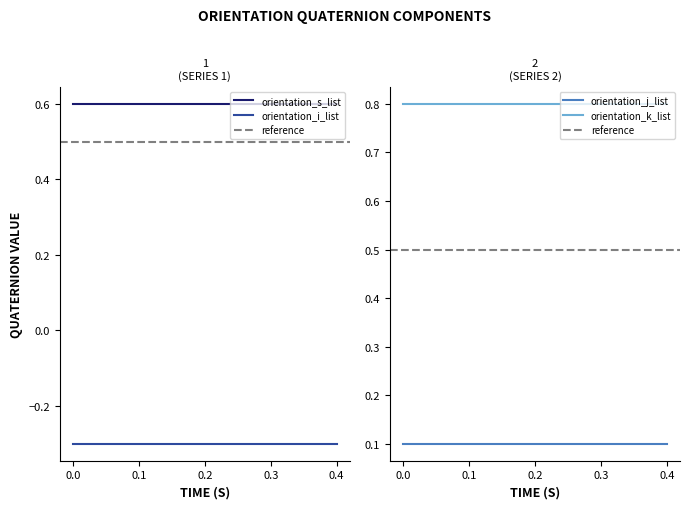

Rank the series at 17 from lowest to highest value.

orientation_i_list, orientation_j_list, orientation_s_list, orientation_k_list